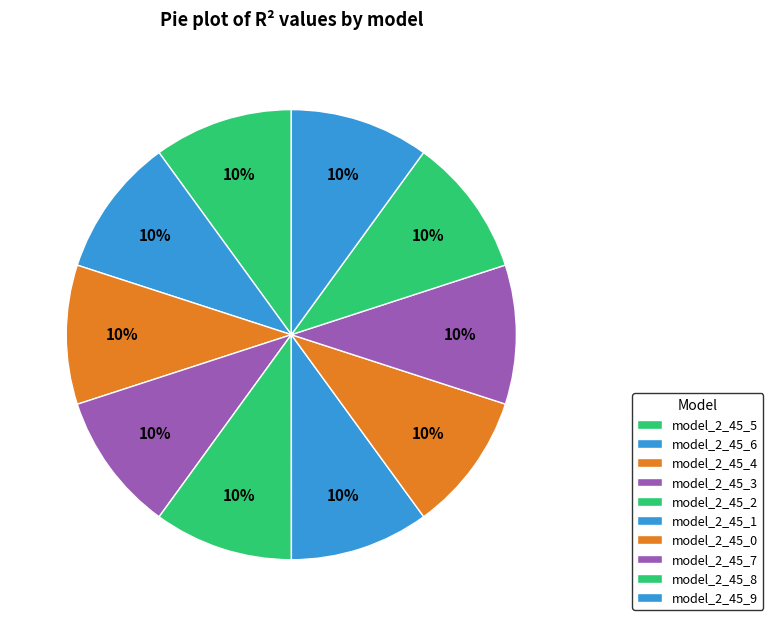

To the nearest percent, what is the average slice percentage?

10%